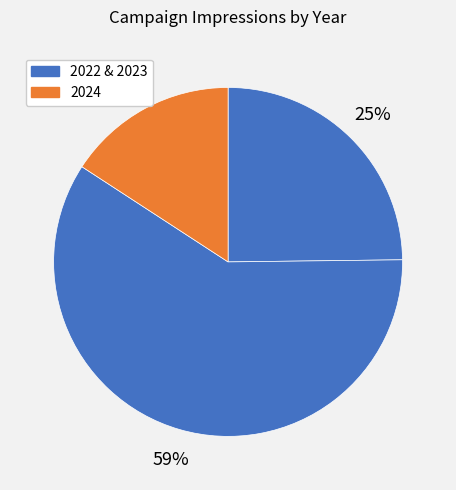

Which category has the smallest portion of the pie?

2024